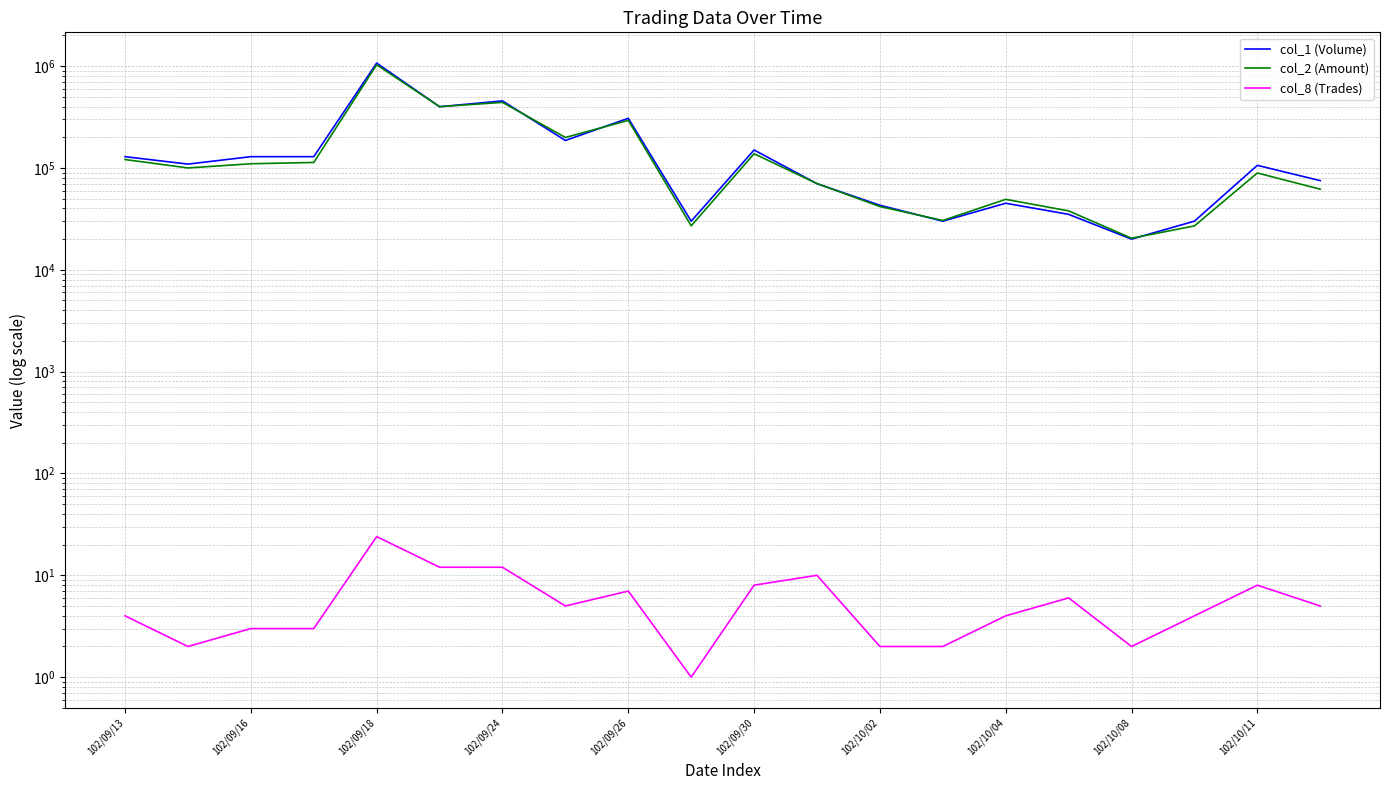

Is it true that col_1 (Volume) equals 78767 at 102/10/04?

False